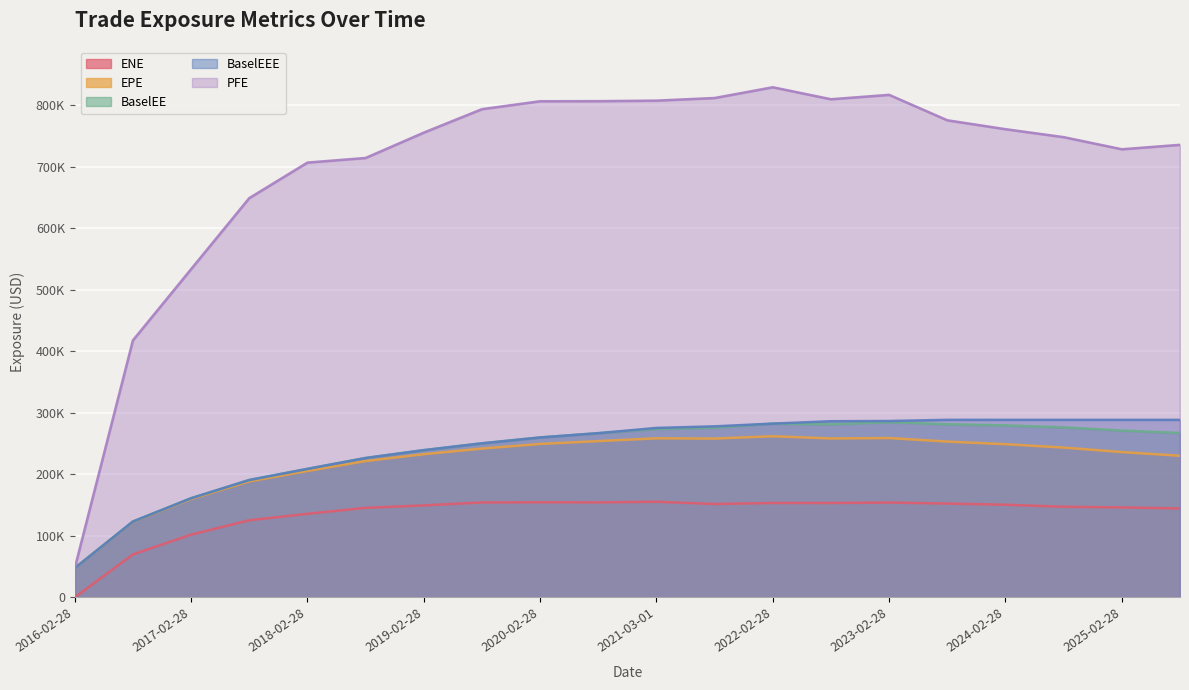

What is the label of the 20th point from the left?

2025-08-28